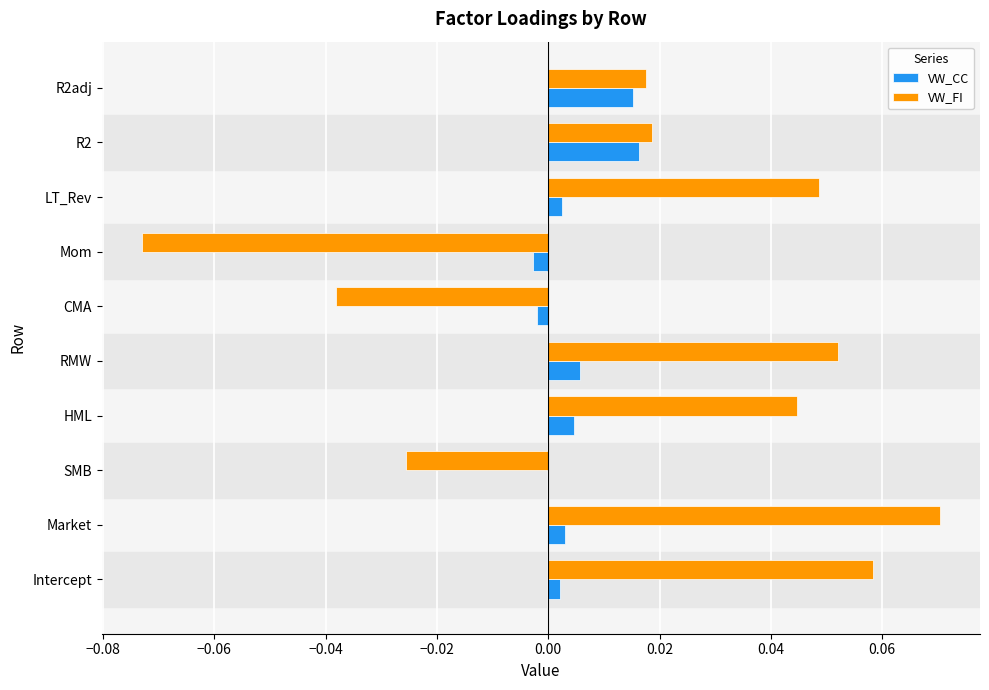

Which series has the widest spread of values?

VW_FI